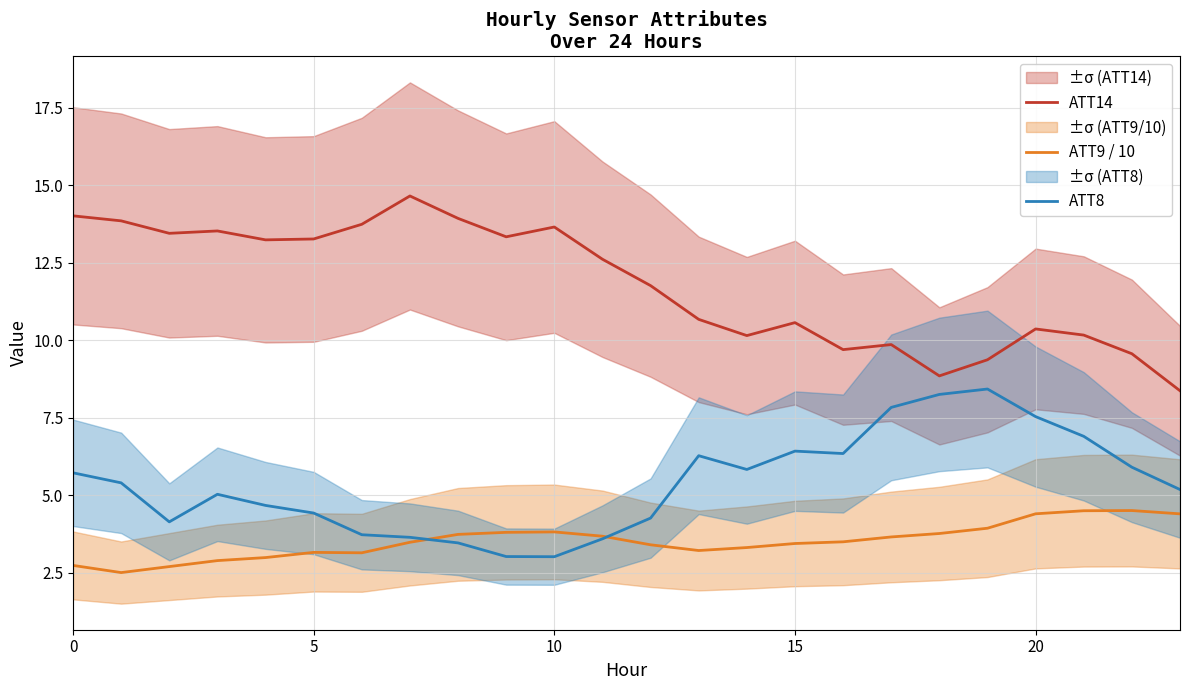

True or false: ATT9 / 10 and ATT14 cross at least once.

False